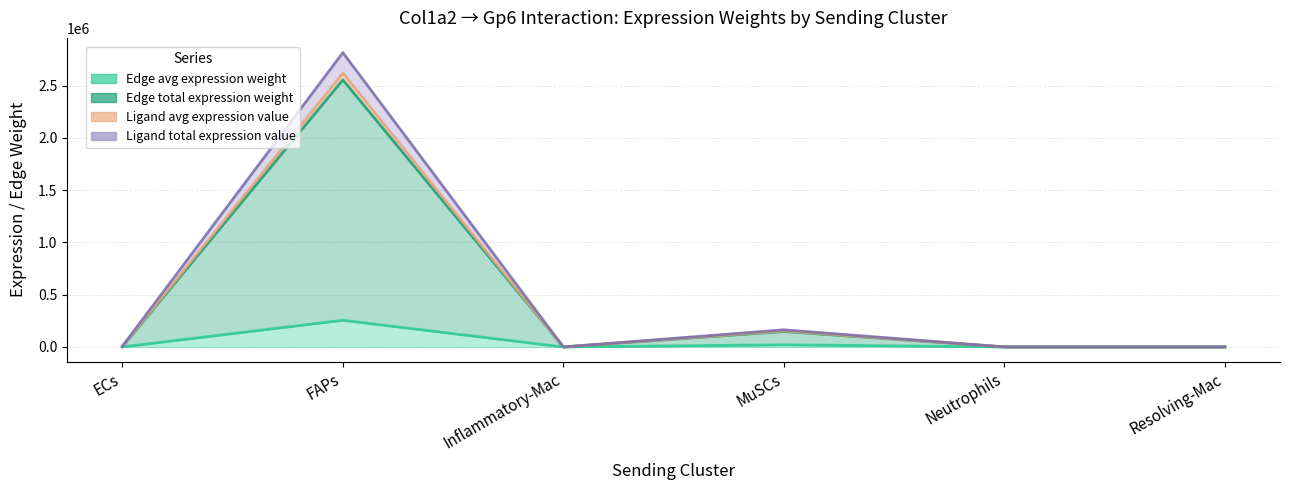

How many lines are shown in the chart?

4